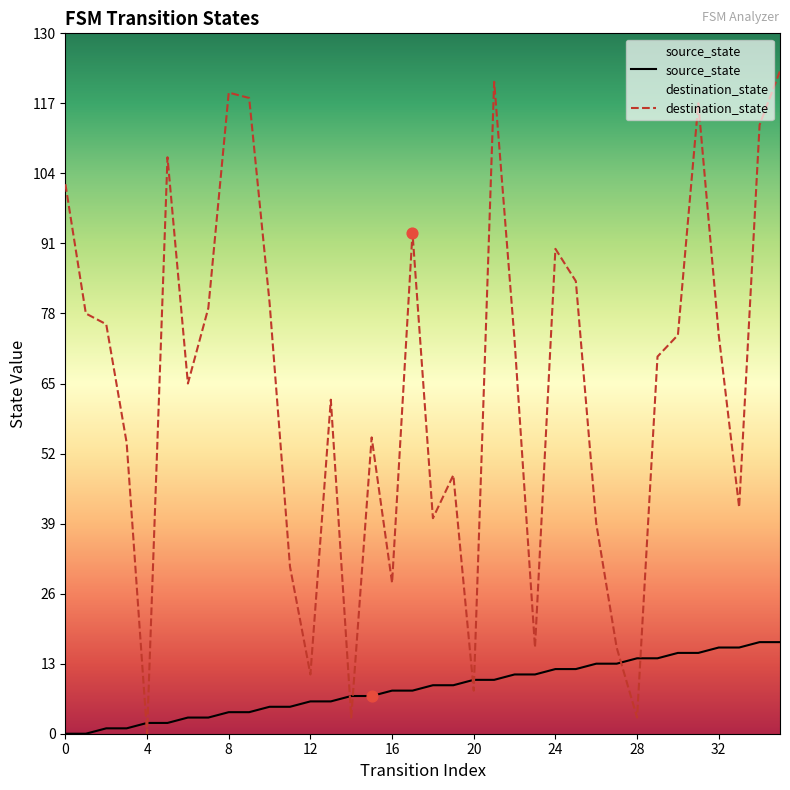

Which series has the widest spread of Y values?

destination_state